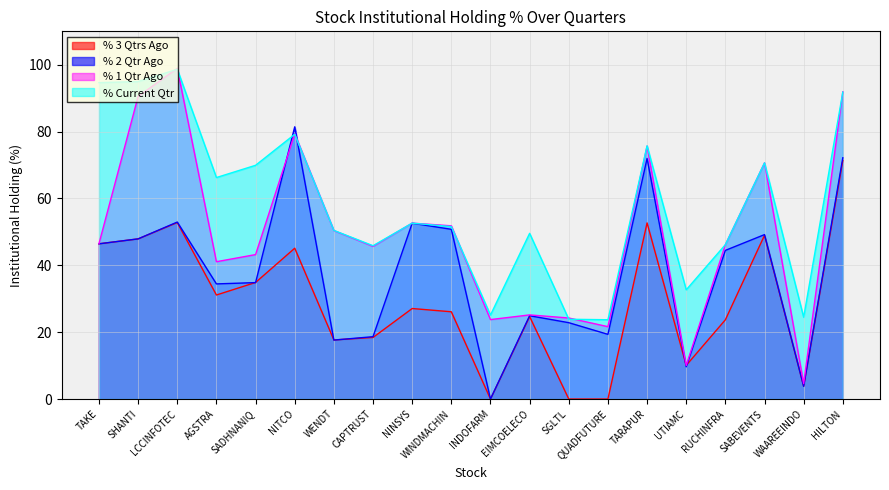

Which series changed the most between LCCINFOTEC and QUADFUTURE?

% 1 Qtr Ago